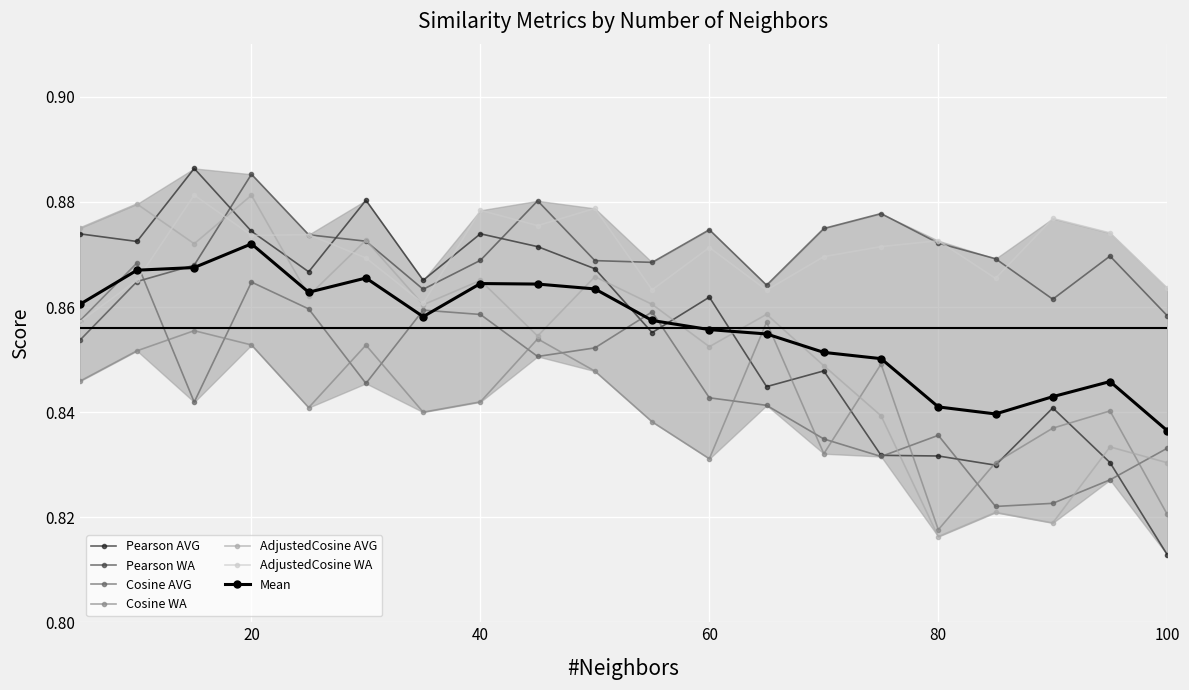

True or false: Pearson WA has a value of 1.3 at 30.

False